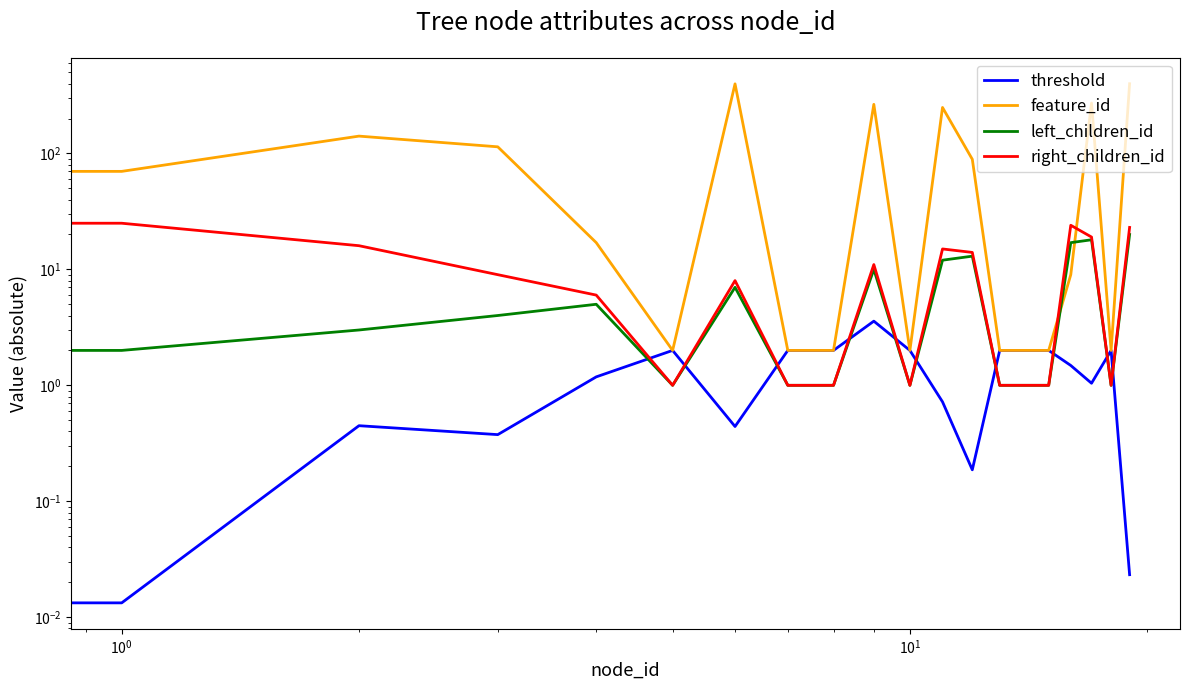

How many data points in right_children_id are above 9?

9